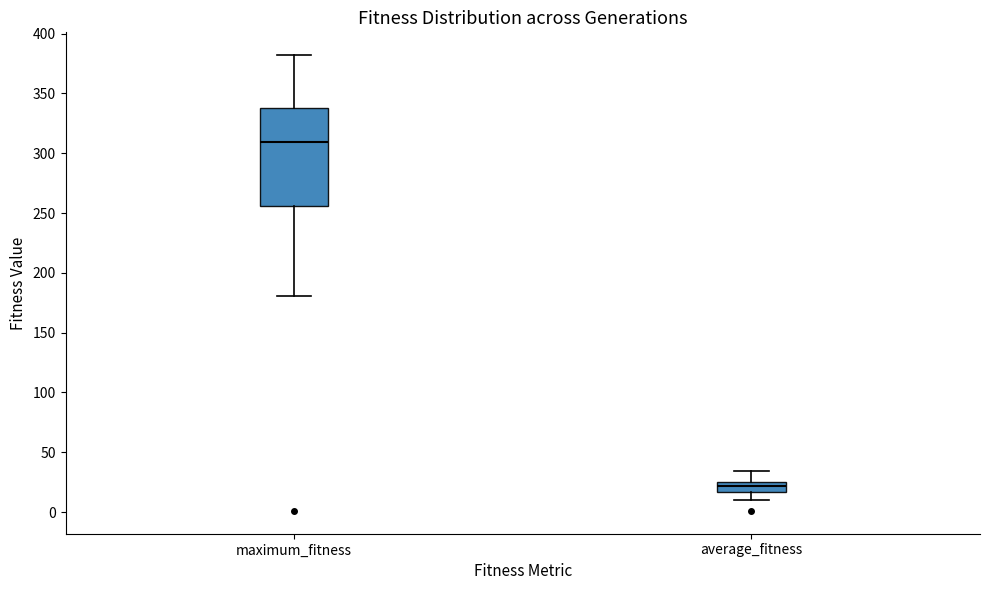

Reading left to right, transcribe this box plot: for each box, give where its median line is, the range the box spans, and where its two whiskers end, as read against the y-axis. The values are not printed on the chart, so give them approximately, as read against the axis.

maximum_fitness: median 310, box 255 to 340, whiskers 180 to 380
average_fitness: median 20, box 15 to 25, whiskers 10 to 35